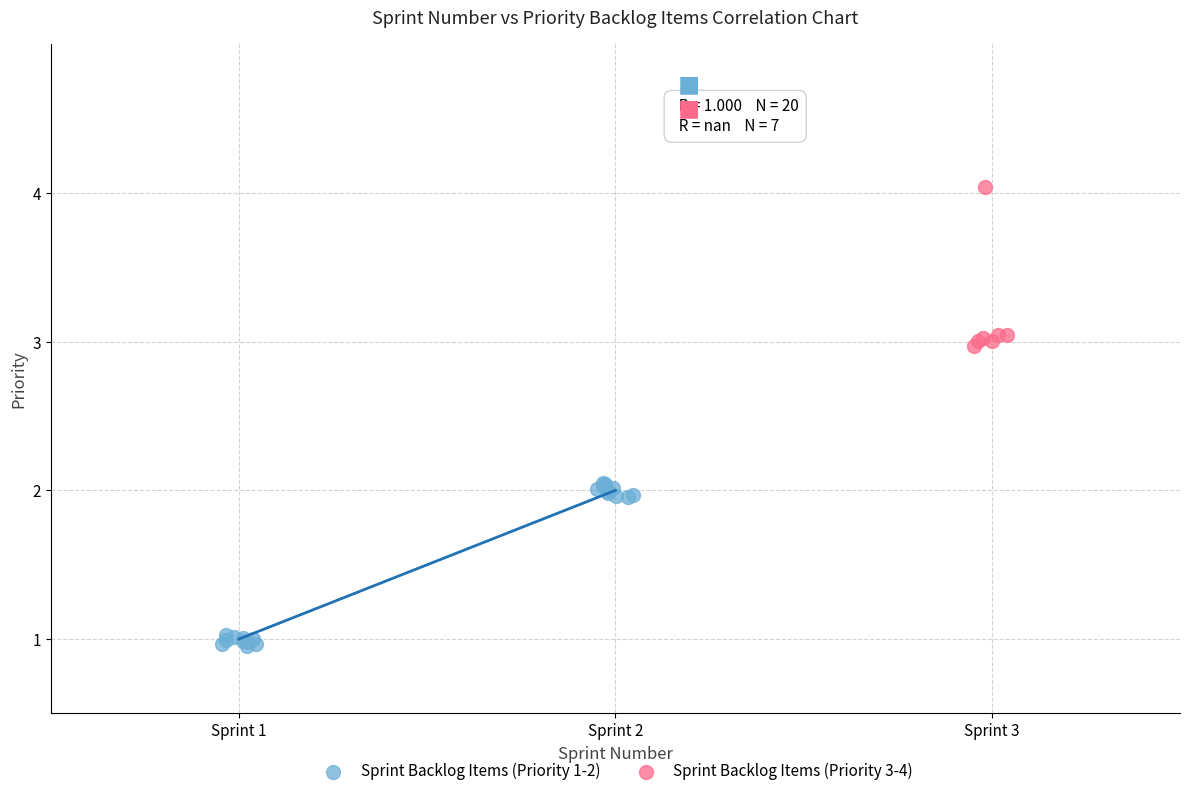

Which series has the widest spread of Y values?

Sprint Backlog Items (Priority 1-2)